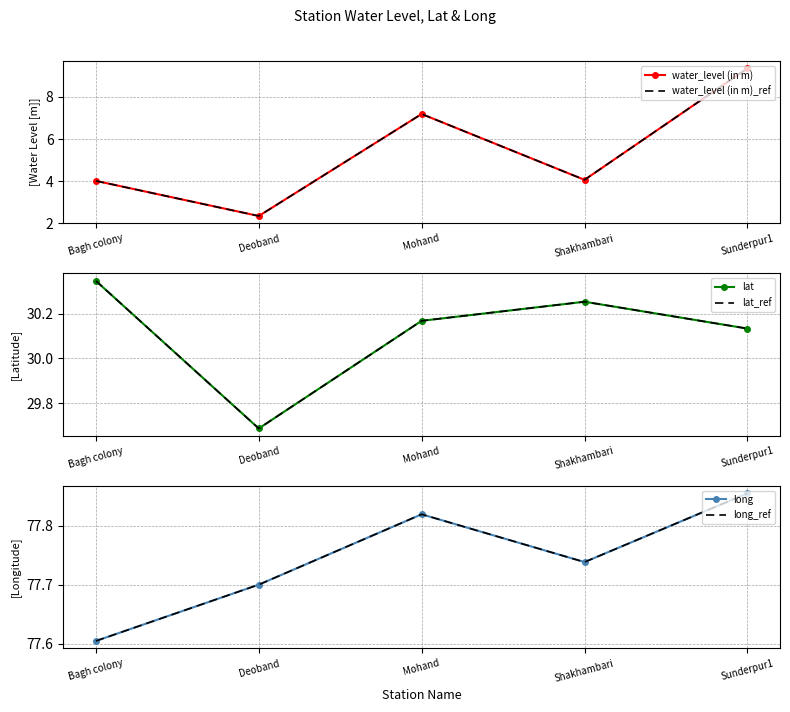

The lat_ref series shows 12.1 at Bagh colony. True or false?

False